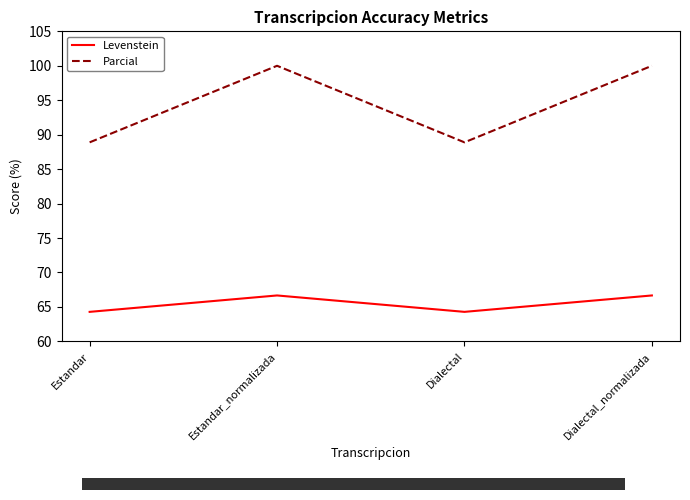

Rank the series at Dialectal_normalizada from lowest to highest value.

Levenstein, Parcial